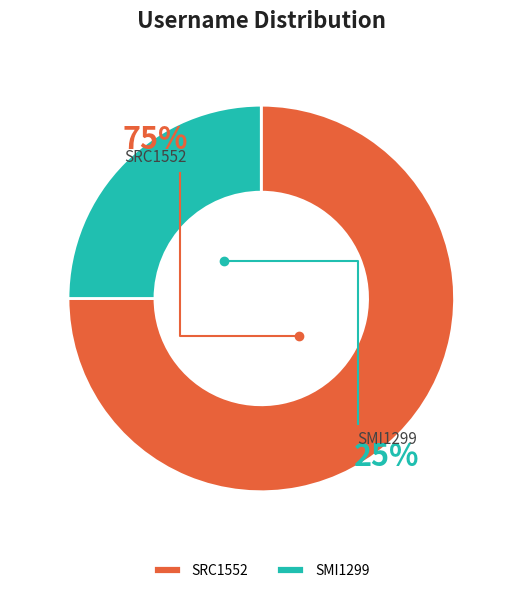

Rank the categories by value from highest to lowest.

SRC1552, SMI1299